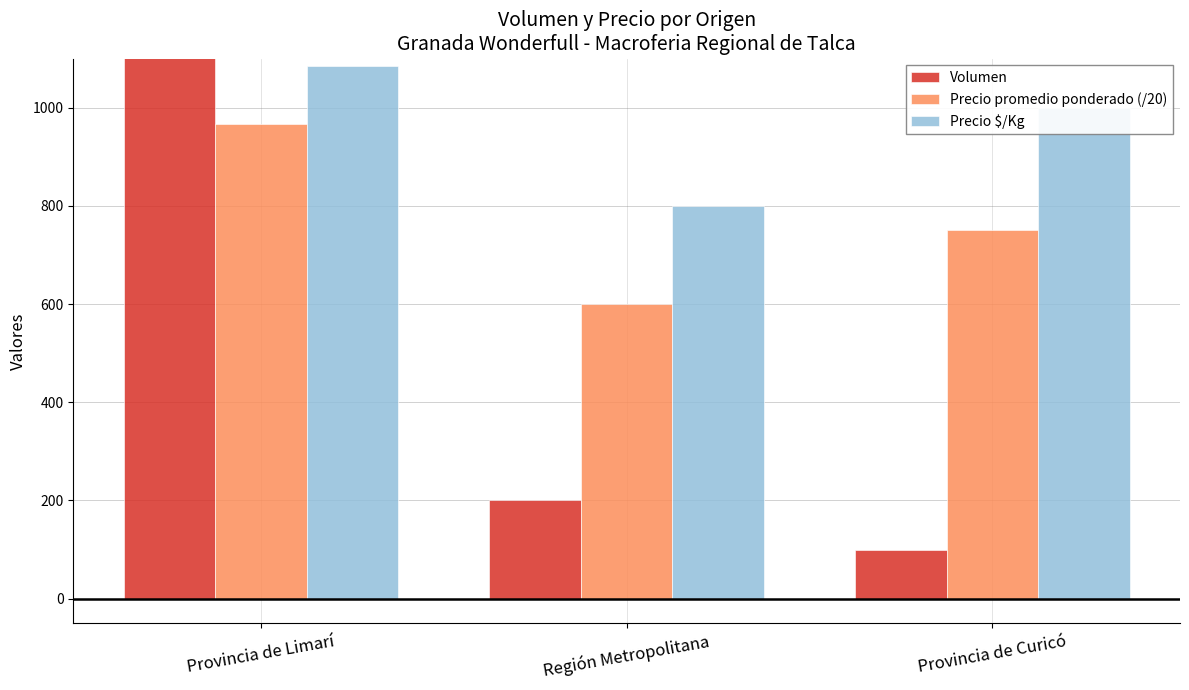

Reading right to left, transcribe all the data shown in this chart.

Volumen: 100.0	200.0	1900.0
Precio promedio ponderado (/20): 750.0	600.0	966.6
Precio $/Kg: 1000.0	800.0	1084.0